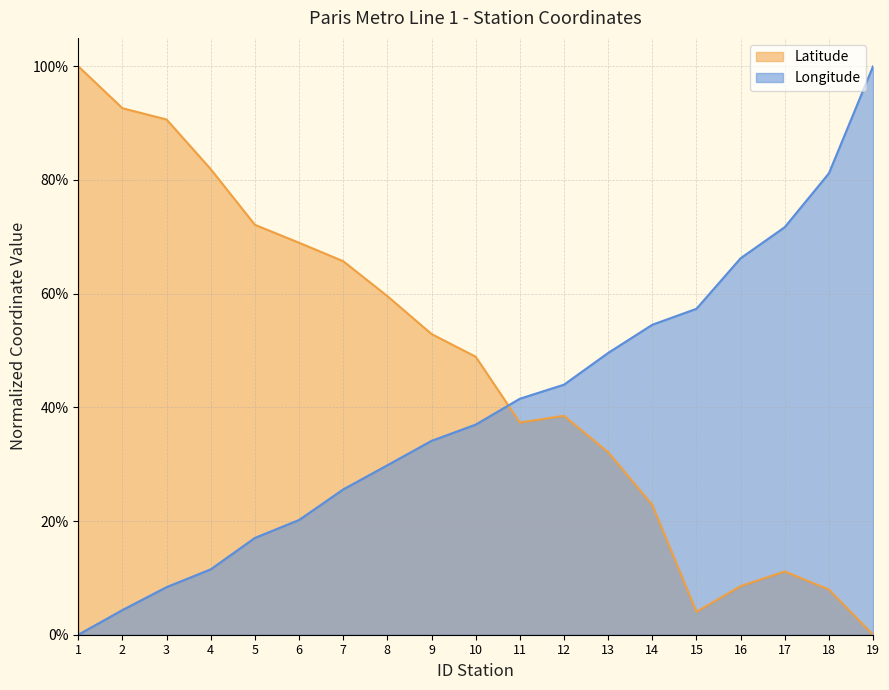

What is the difference between the Longitude values at 5 and 9?

0.2